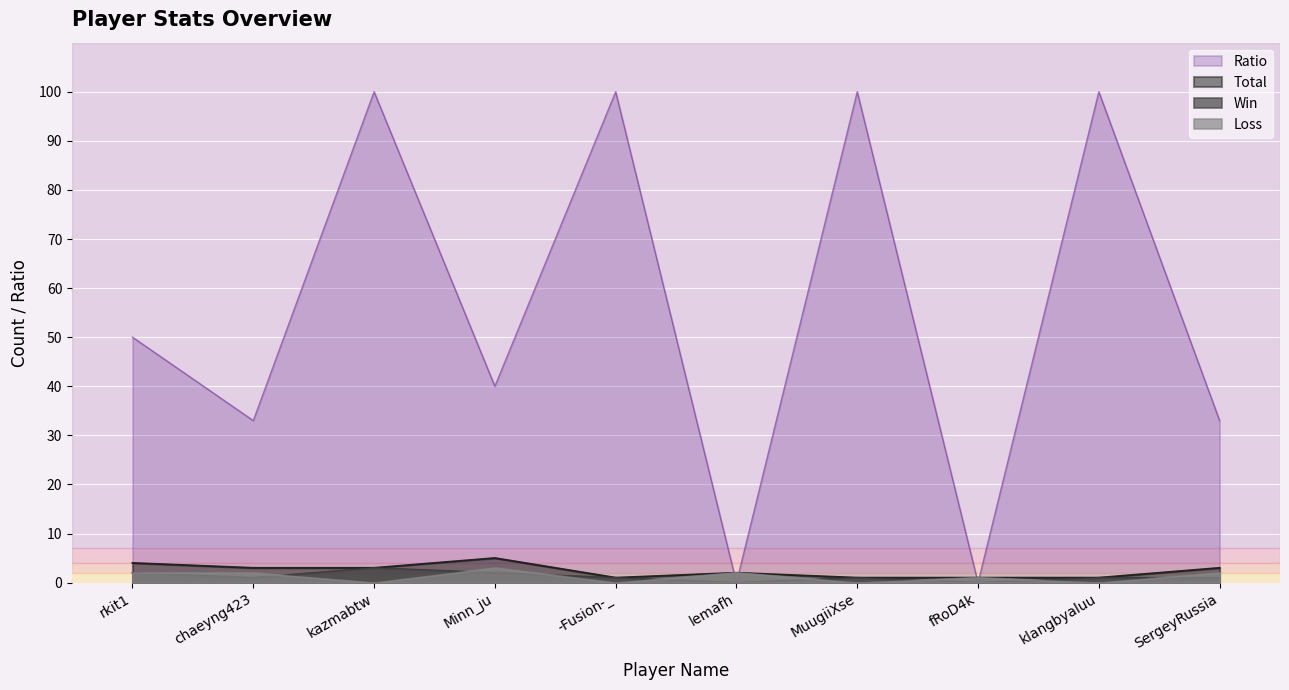

Where is the first local maximum for Win?

kazmabtw